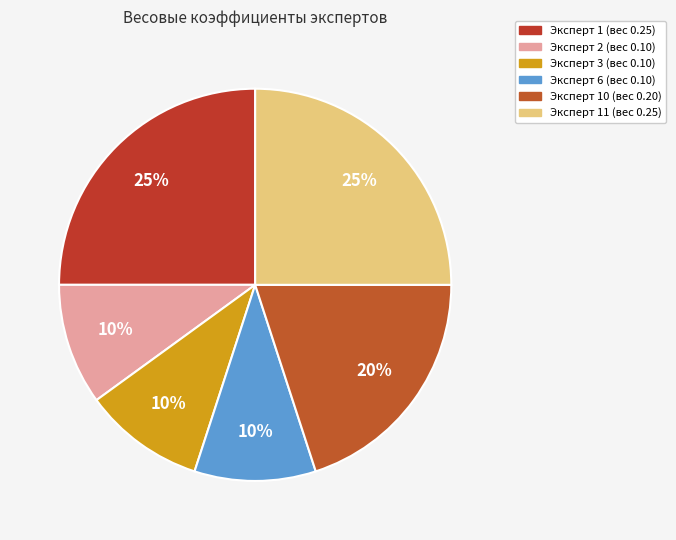

How many segments does this pie chart have?

6